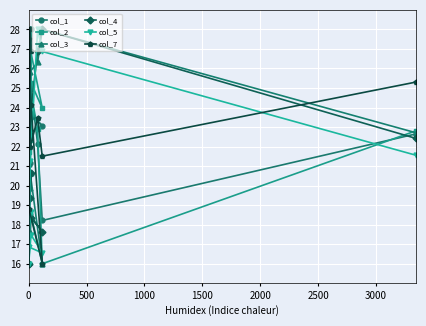

What is the smallest value displayed?

16.0